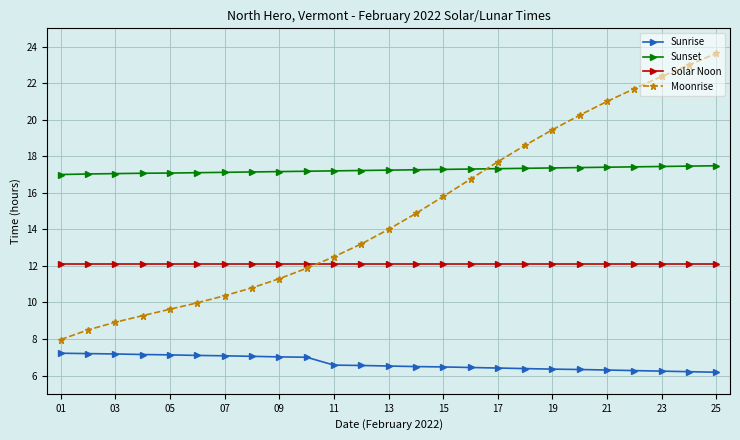

Which series has the largest range (max minus min)?

Moonrise